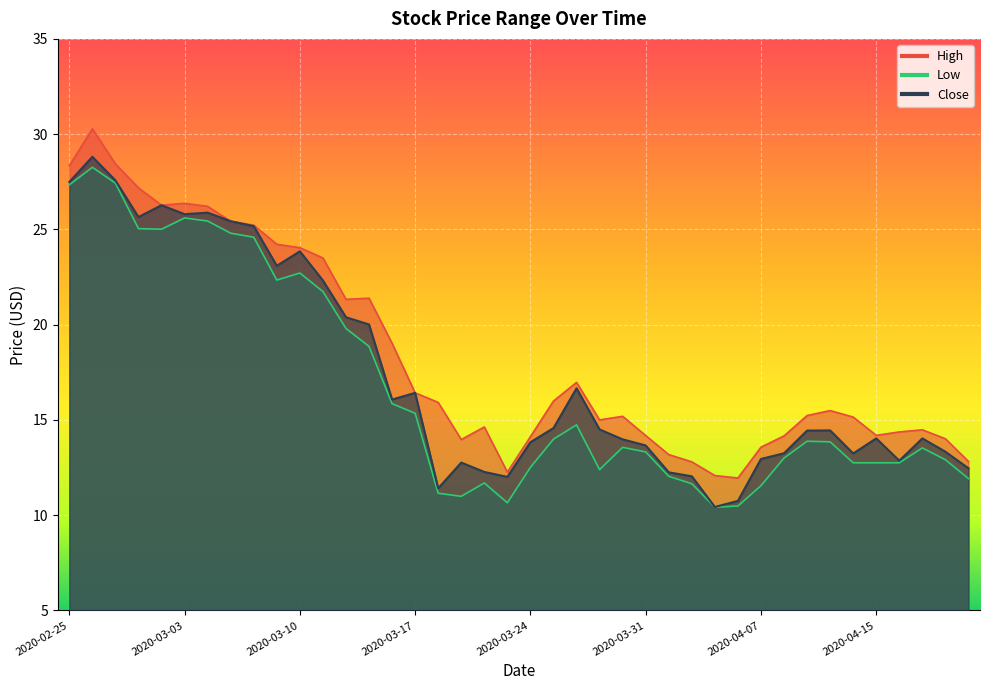

At which label does Low reach its peak?

2020-02-26